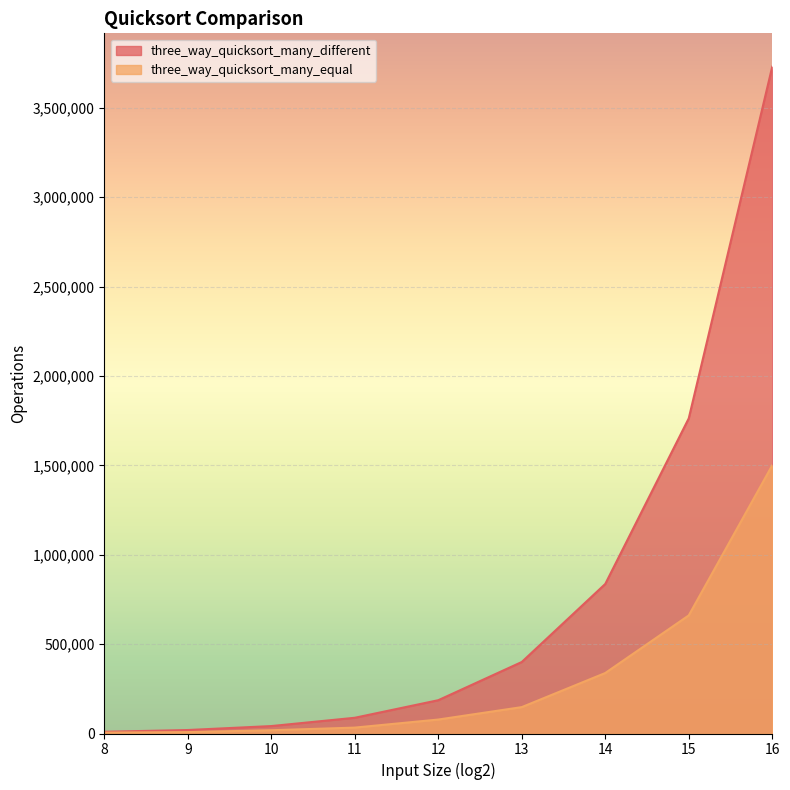

What are all the series names shown in the legend?

three_way_quicksort_many_different, three_way_quicksort_many_equal